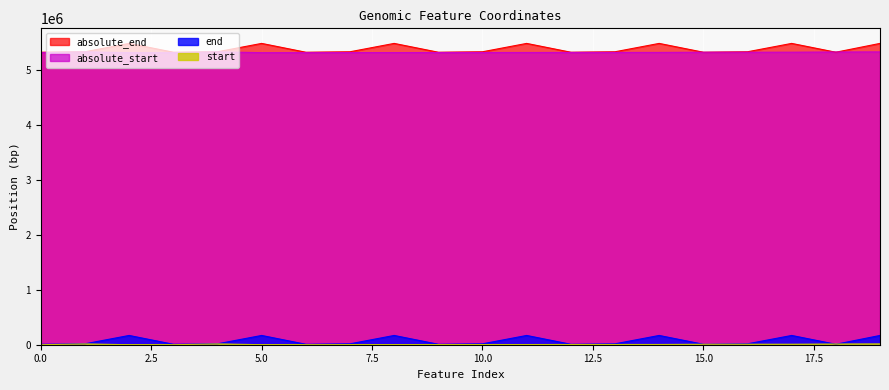

What is the maximum value for end?

168626